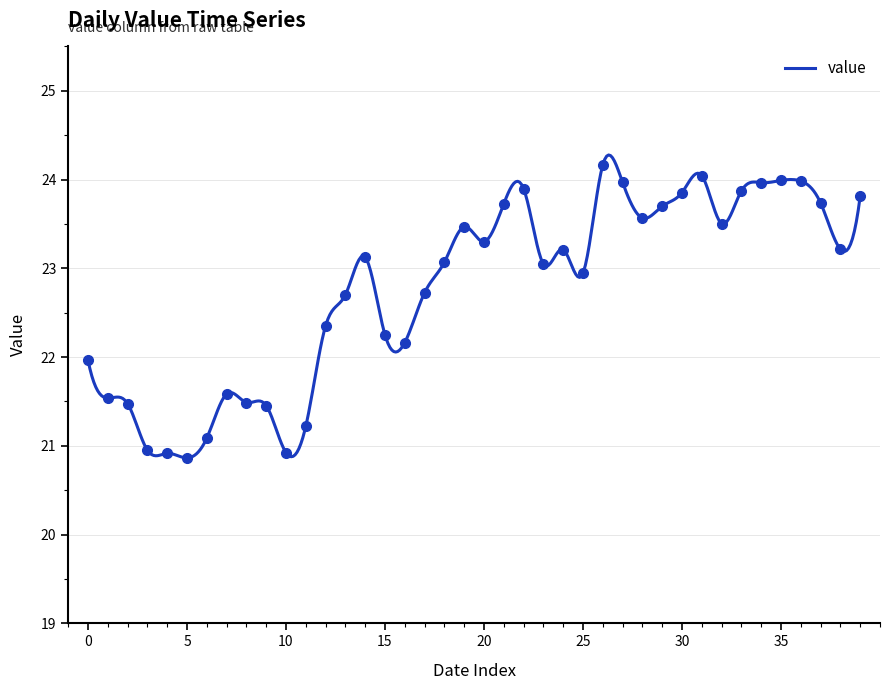

Does the chart have visible grid lines?

Yes